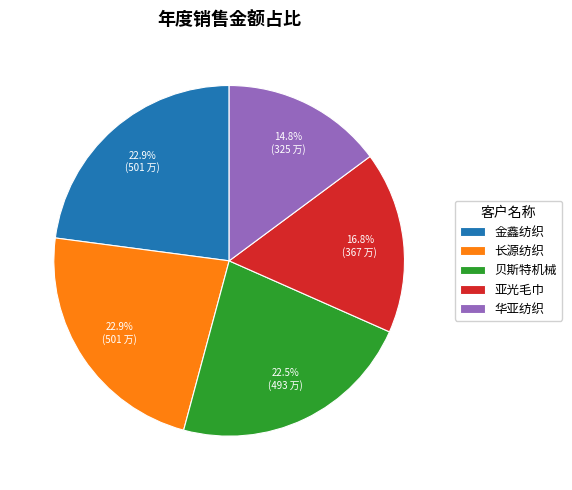

Is 金鑫纺织 the majority of the pie?

No